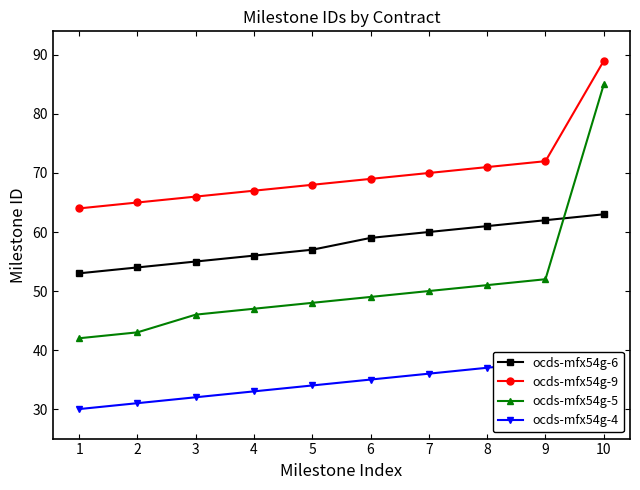

Where is ocds-mfx54g-6 nearest to the value 58?

5